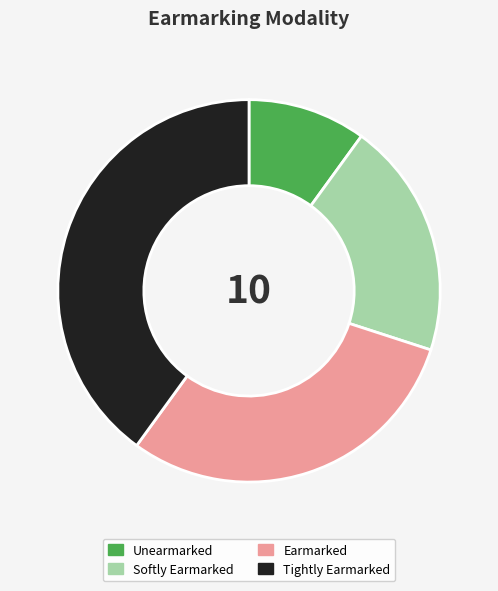

Between Softly Earmarked and Tightly Earmarked, which is larger?

Tightly Earmarked